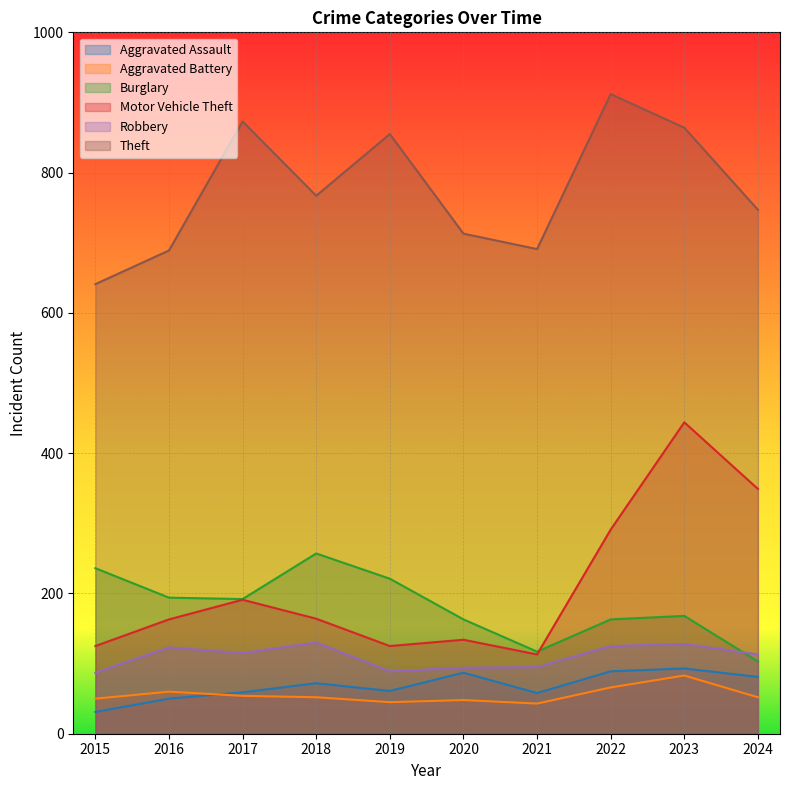

How many values in the Aggravated Assault series exceed 72?

4